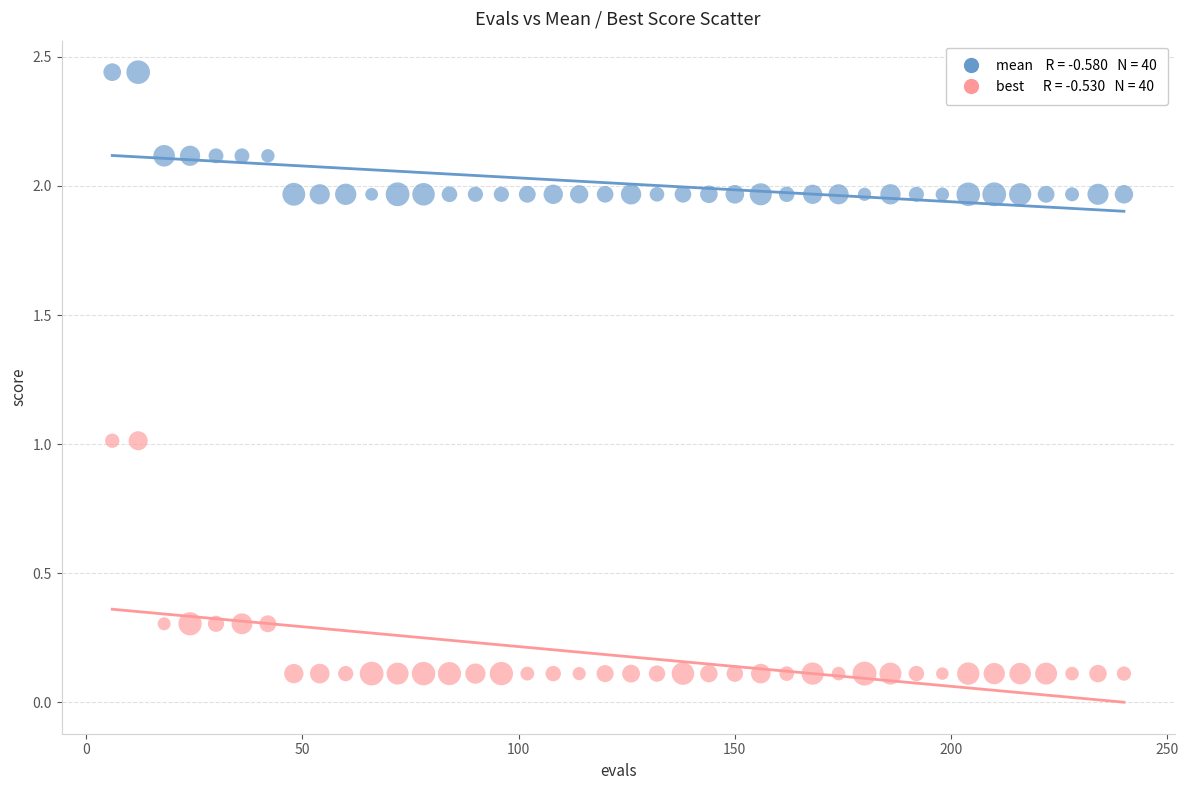

Across all data points, what is the range of Y values (max minus min)?

2.3